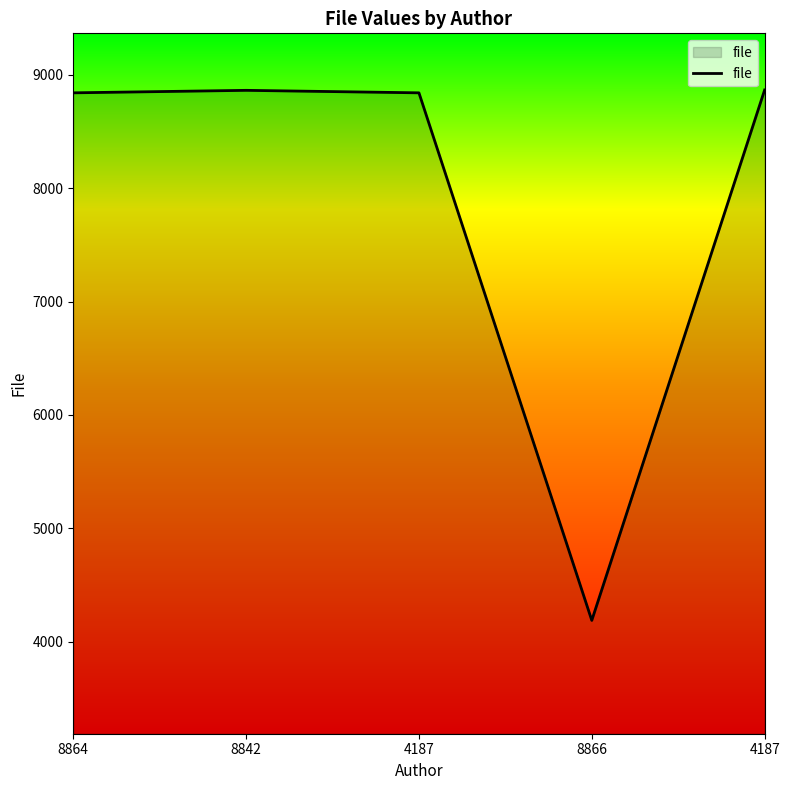

Reading right to left, list all the values displayed in this chart.

8867	4187	8842	8864	8842